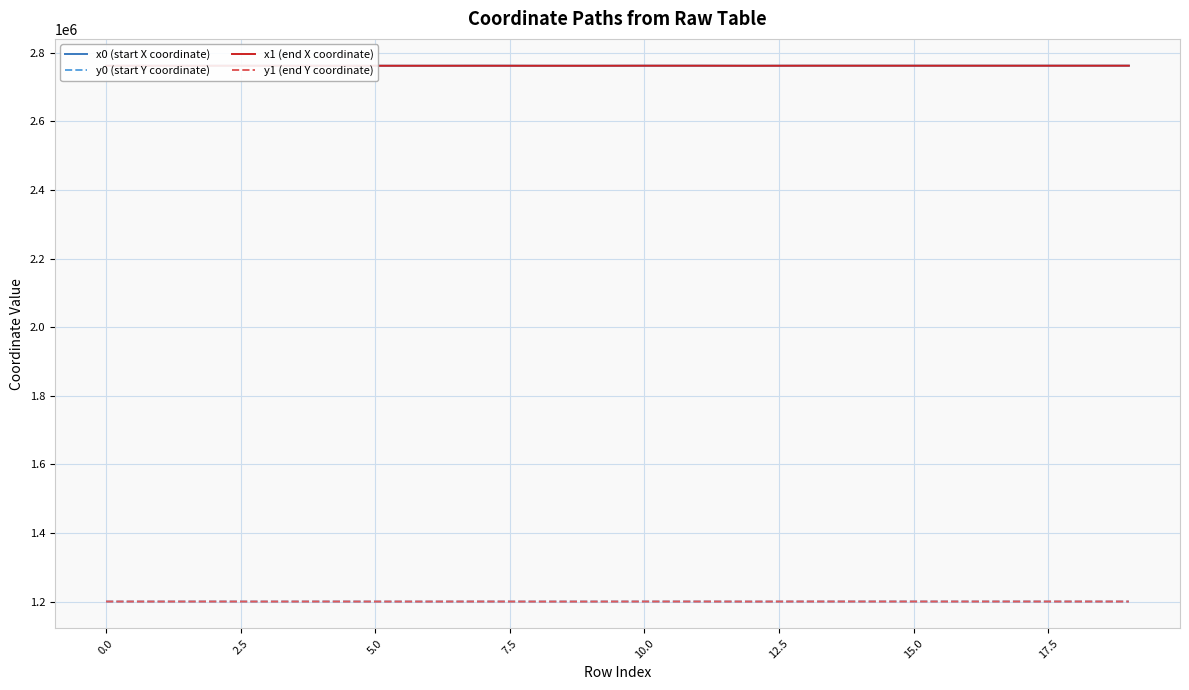

True or false: x0 (start X coordinate) and y1 (end Y coordinate) cross at least once.

False